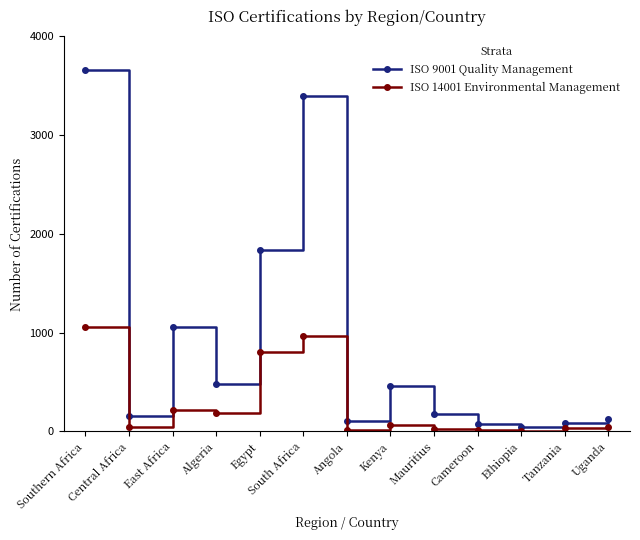

Read the ISO 14001 Environmental Management value at Mauritius.

25